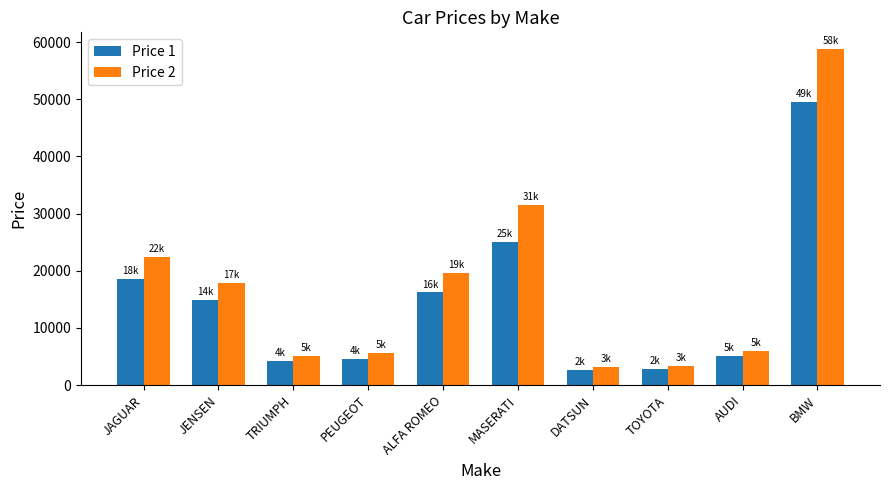

What is the difference between the second highest and second lowest values in the Price 2 series?

28161